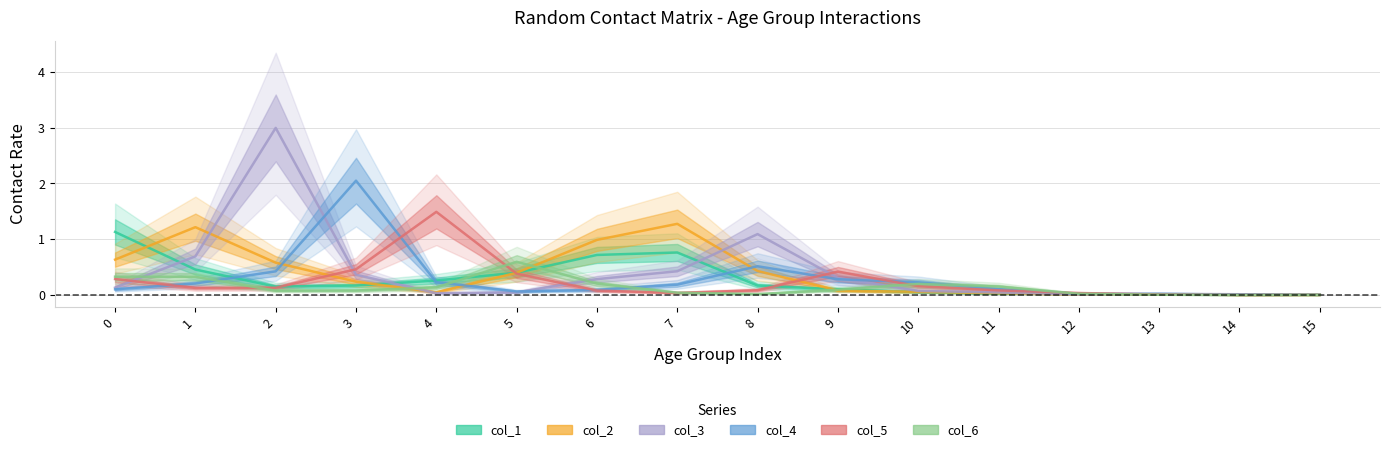

Reading left to right, extract all data points from this chart.

col_1: 1.1	0.5	0.2	0.2	0.3	0.4	0.7	0.8	0.2	0.1	0.1	0.0	0.0	0.0	0.0	0.0
col_2: 0.6	1.2	0.6	0.2	0.0	0.4	1.0	1.3	0.4	0.1	0.1	0.0	0.0	0.0	0.0	0.0
col_3: 0.1	0.7	3.0	0.4	0.0	0.0	0.3	0.4	1.1	0.3	0.1	0.0	0.0	0.0	0.0	0.0
col_4: 0.1	0.2	0.4	2.0	0.2	0.1	0.1	0.2	0.5	0.3	0.2	0.1	0.0	0.0	0.0	0.0
col_5: 0.3	0.1	0.1	0.5	1.5	0.4	0.1	0.0	0.1	0.4	0.2	0.1	0.0	0.0	0.0	0.0
col_6: 0.3	0.3	0.1	0.1	0.1	0.6	0.2	0.0	0.0	0.1	0.2	0.2	0.0	0.0	0.0	0.0